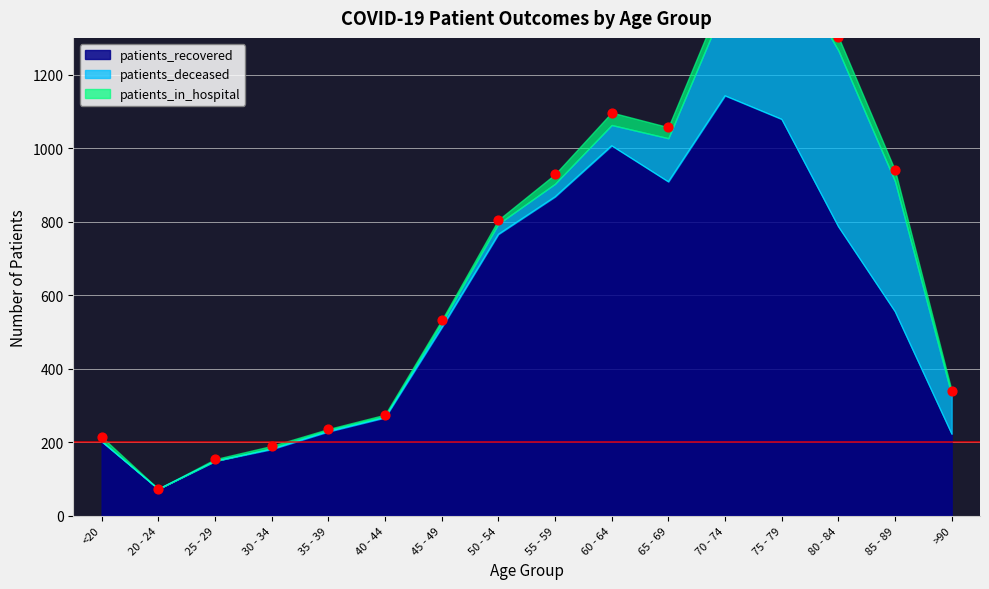

Which series has the largest Y range (max minus min)?

patients_recovered